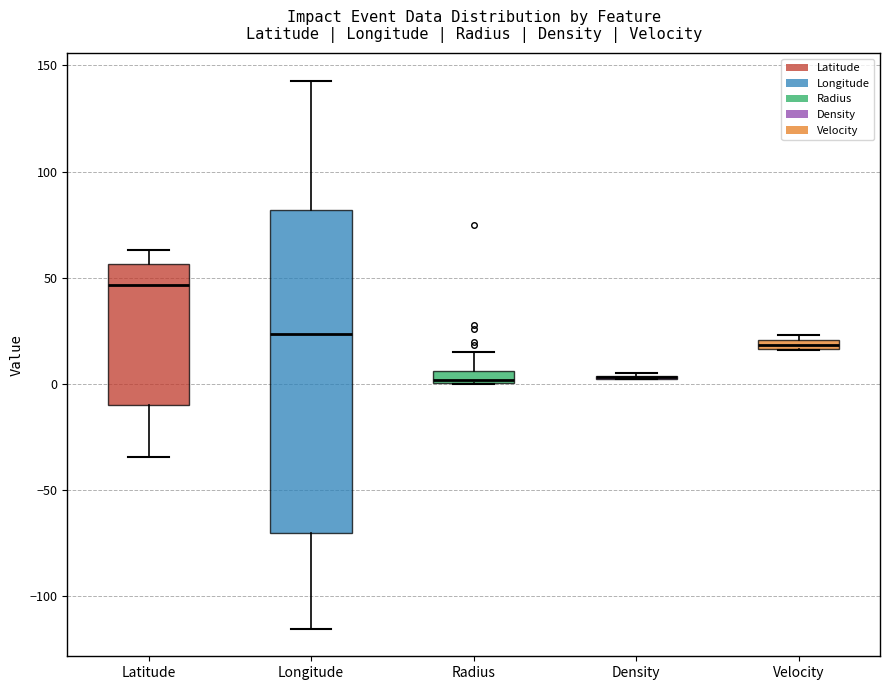

Which box is the tallest, from its lower edge to its upper edge?

Longitude